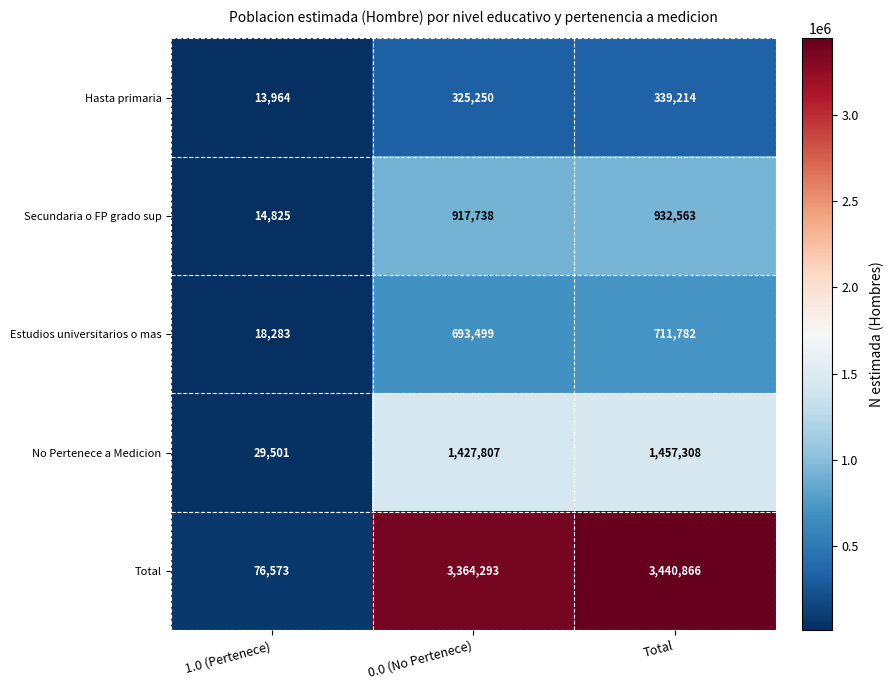

Which series changed the most between 1.0 (Pertenece) and 0.0 (No Pertenece)?

Total